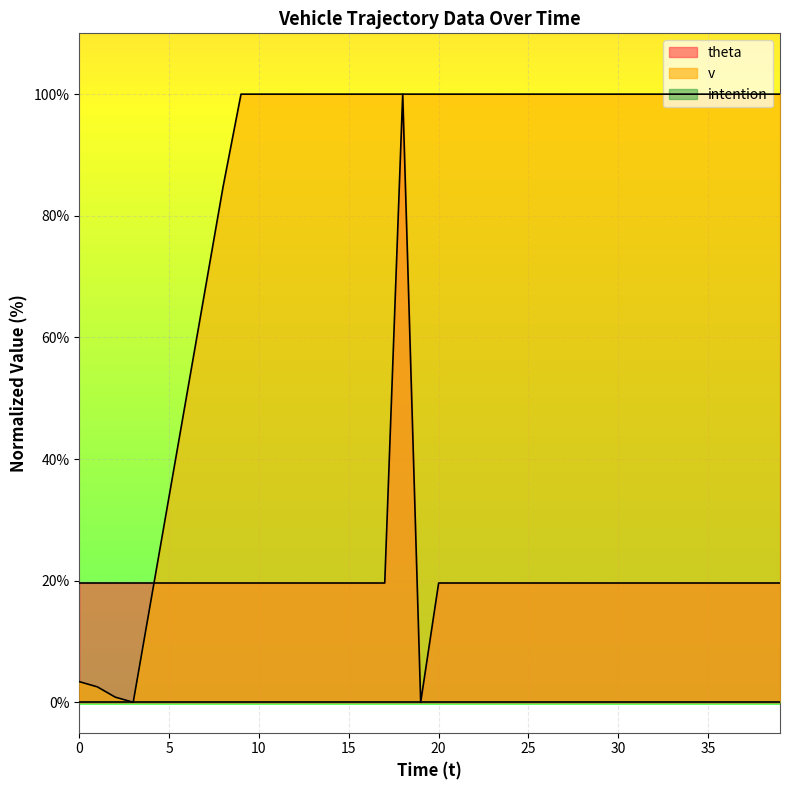

What is the greatest value displayed?

100.0